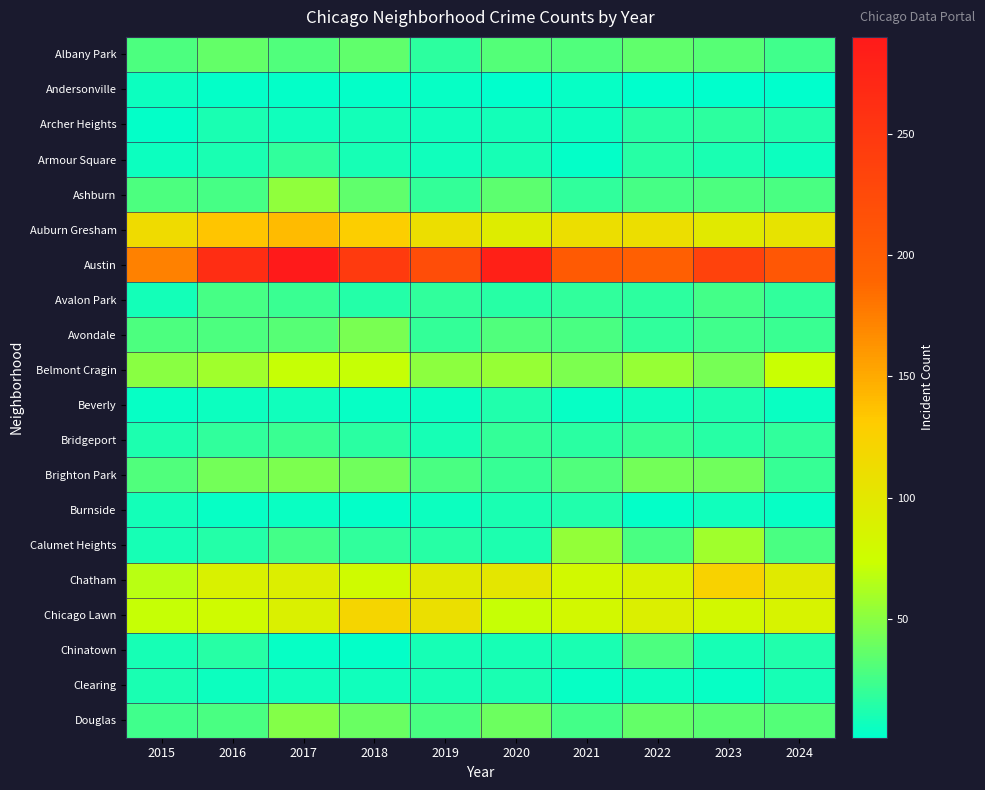

Reading left to right, what are all the values shown in this chart?

Albany Park: 2015=29	2016=37	2017=30	2018=35	2019=17	2020=31	2021=30	2022=35	2023=32	2024=24
Andersonville: 2015=6	2016=3	2017=3	2018=3	2019=4	2020=2	2021=4	2022=1	2023=2	2024=1
Archer Heights: 2015=3	2016=11	2017=7	2018=8	2019=7	2020=8	2021=6	2022=15	2023=17	2024=13
Armour Square: 2015=6	2016=11	2017=19	2018=10	2019=7	2020=10	2021=3	2022=15	2023=11	2024=6
Ashburn: 2015=29	2016=26	2017=52	2018=35	2019=20	2020=34	2021=19	2022=26	2023=29	2024=27
Auburn Gresham: 2015=113	2016=135	2017=140	2018=128	2019=110	2020=94	2021=110	2022=110	2023=98	2024=104
Austin: 2015=173	2016=264	2017=290	2018=247	2019=221	2020=280	2021=204	2022=197	2023=235	2024=208
Avalon Park: 2015=8	2016=26	2017=22	2018=14	2019=19	2020=15	2021=19	2022=17	2023=25	2024=18
Avondale: 2015=29	2016=29	2017=32	2018=44	2019=20	2020=30	2021=28	2022=19	2023=24	2024=22
Belmont Cragin: 2015=50	2016=58	2017=71	2018=72	2019=51	2020=55	2021=46	2022=55	2023=43	2024=73
Beverly: 2015=4	2016=6	2017=7	2018=4	2019=5	2020=13	2021=4	2022=7	2023=12	2024=5
Bridgeport: 2015=12	2016=19	2017=22	2018=16	2019=10	2020=20	2021=16	2022=21	2023=15	2024=18
Brighton Park: 2015=30	2016=42	2017=46	2018=41	2019=27	2020=21	2021=30	2022=42	2023=41	2024=21
Burnside: 2015=8	2016=4	2017=5	2018=3	2019=6	2020=11	2021=13	2022=3	2023=7	2024=4
Calumet Heights: 2015=10	2016=14	2017=25	2018=19	2019=15	2020=12	2021=53	2022=28	2023=58	2024=27
Chatham: 2015=67	2016=88	2017=92	2018=77	2019=96	2020=101	2021=80	2022=87	2023=123	2024=96
Chicago Lawn: 2015=71	2016=77	2017=90	2018=120	2019=109	2020=72	2021=81	2022=91	2023=81	2024=86
Chinatown: 2015=10	2016=15	2017=4	2018=3	2019=9	2020=10	2021=11	2022=29	2023=10	2024=13
Clearing: 2015=11	2016=6	2017=7	2018=7	2019=9	2020=11	2021=4	2022=6	2023=4	2024=10
Douglas: 2015=24	2016=28	2017=48	2018=39	2019=27	2020=40	2021=25	2022=36	2023=33	2024=31